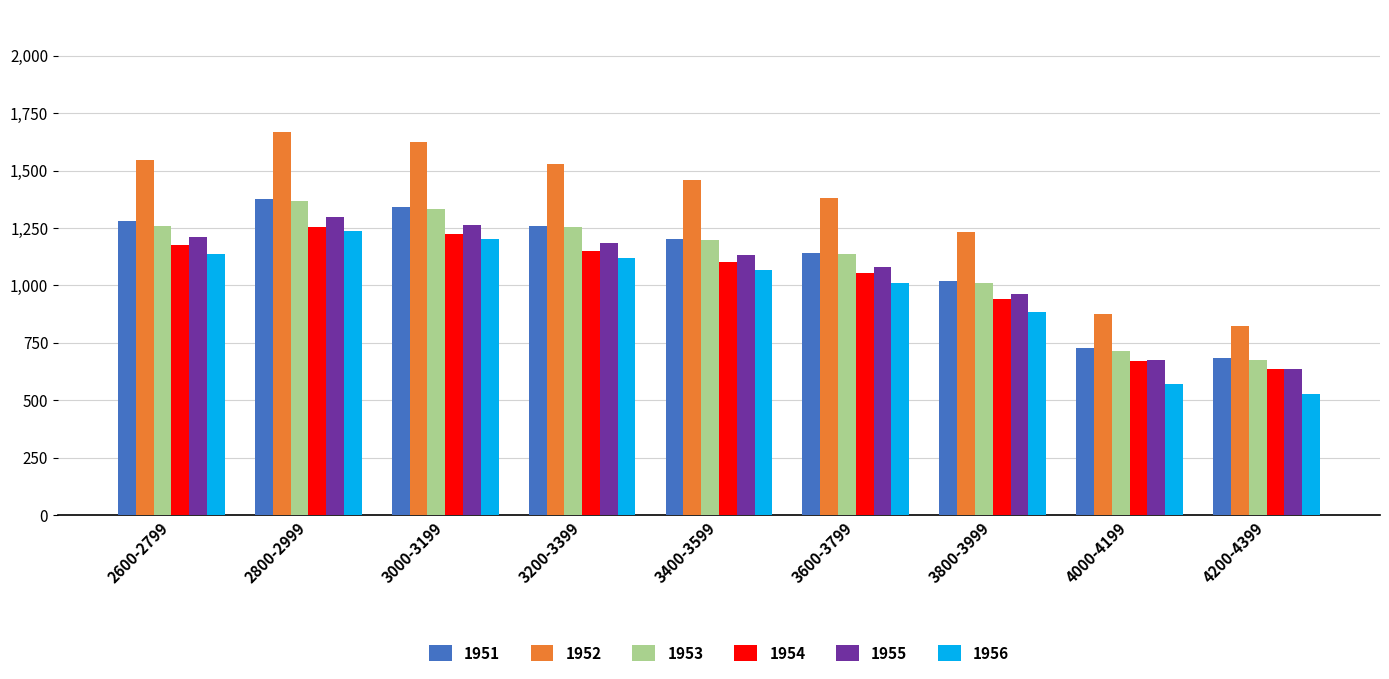

At which category is the sum across all series the highest?

2800-2999